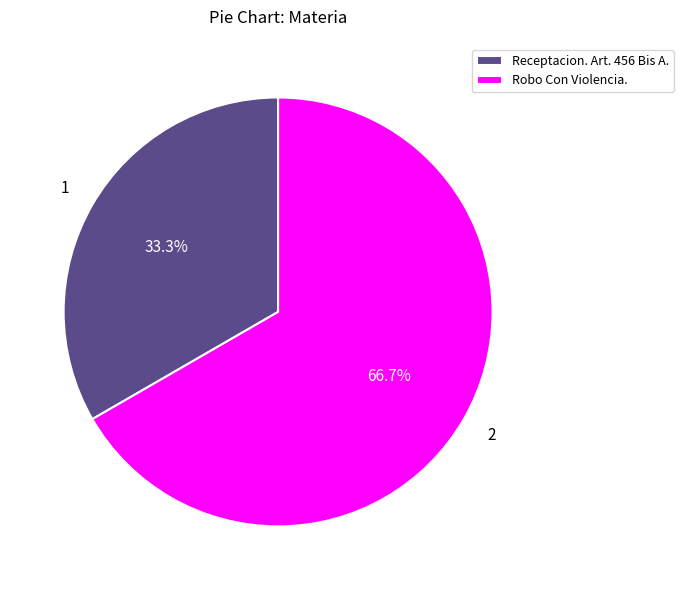

Rank the categories by value from lowest to highest.

Receptacion. Art. 456 Bis A., Robo Con Violencia.